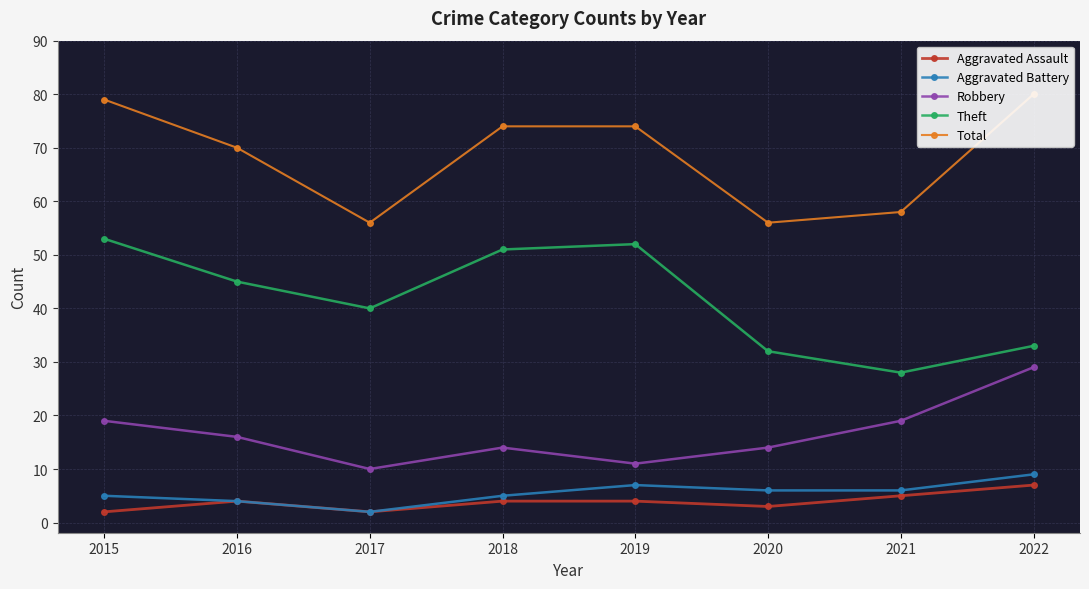

Reading left to right, transcribe all the data shown in this chart.

Aggravated Assault: 2015=2	2016=4	2017=2	2018=4	2019=4	2020=3	2021=5	2022=7
Aggravated Battery: 2015=5	2016=4	2017=2	2018=5	2019=7	2020=6	2021=6	2022=9
Robbery: 2015=19	2016=16	2017=10	2018=14	2019=11	2020=14	2021=19	2022=29
Theft: 2015=53	2016=45	2017=40	2018=51	2019=52	2020=32	2021=28	2022=33
Total: 2015=79	2016=70	2017=56	2018=74	2019=74	2020=56	2021=58	2022=80